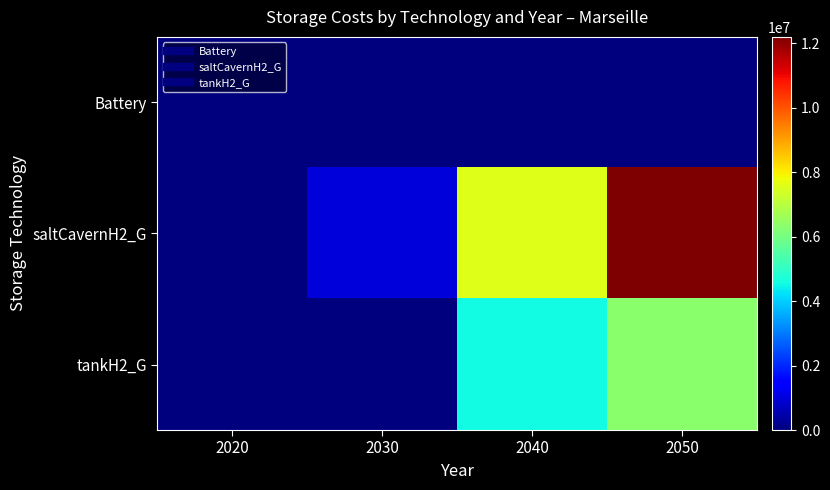

Reading left to right, what are all the values shown in this chart?

Battery: 2020=0.0	2030=0.0	2040=0.0	2050=0.0
saltCavernH2_G: 2020=0.0	2030=981886.5	2040=7553431.5	2050=12203949.9
tankH2_G: 2020=0.0	2030=0.0	2040=4553333.7	2050=6314871.4